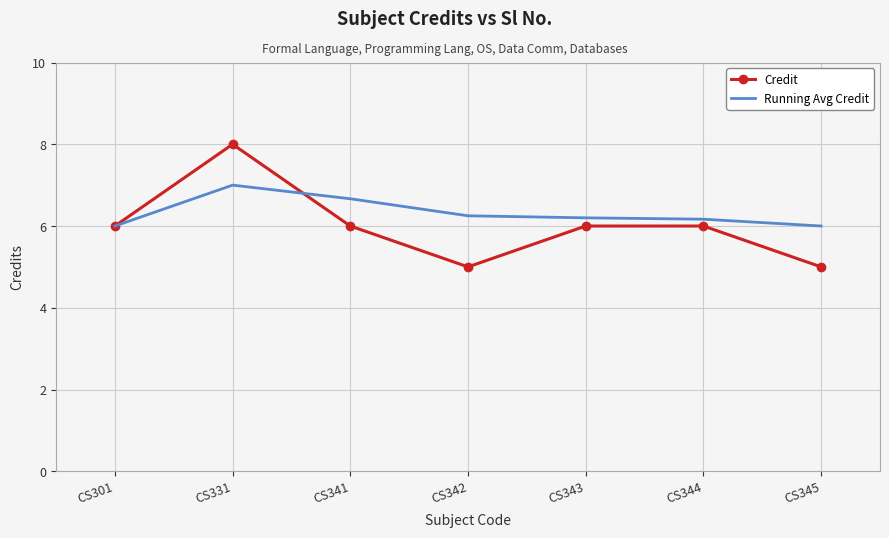

List the series in order of their peak value, lowest first.

Running Avg Credit, Credit